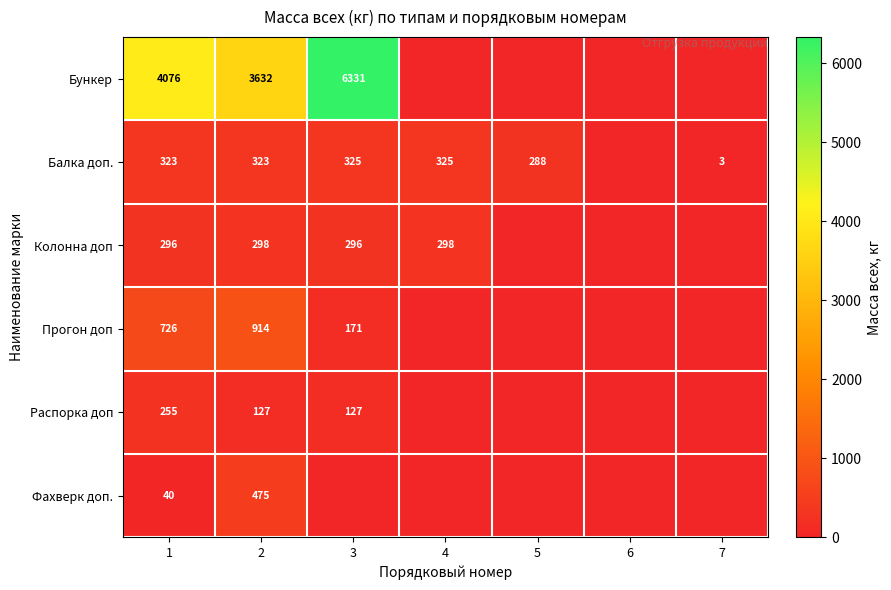

What is the sum of the Балка доп. values at 5 and 4?

613